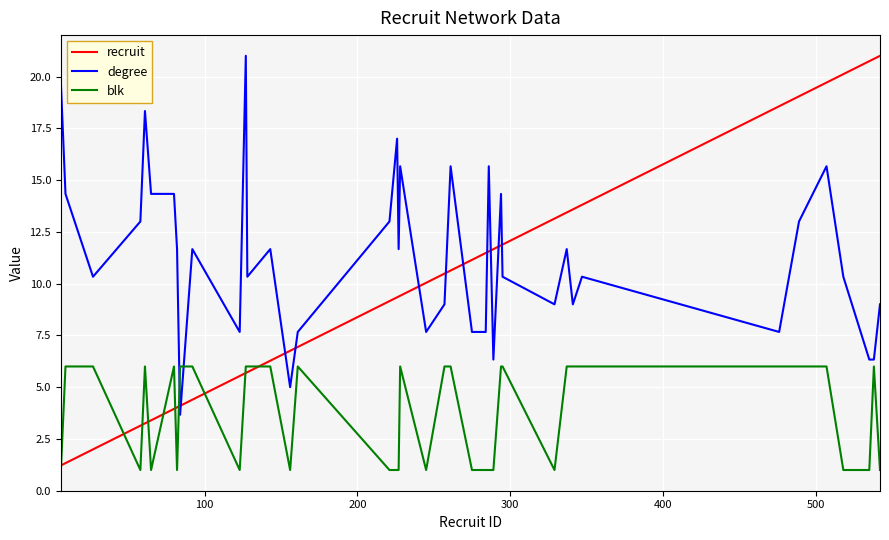

Which series has the largest range (max minus min)?

recruit